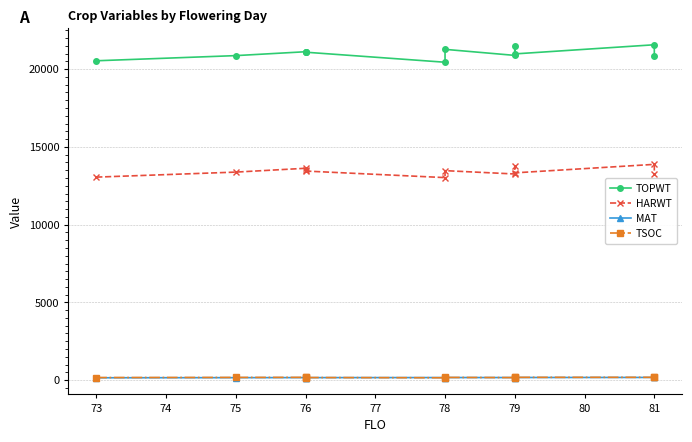

What are all the series names shown in the legend?

TOPWT, HARWT, MAT, TSOC